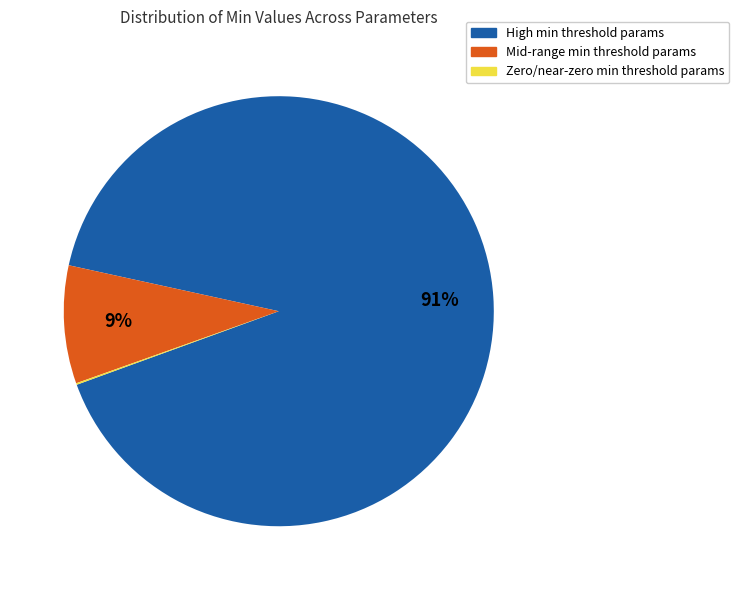

Which slice is the largest?

High min threshold params